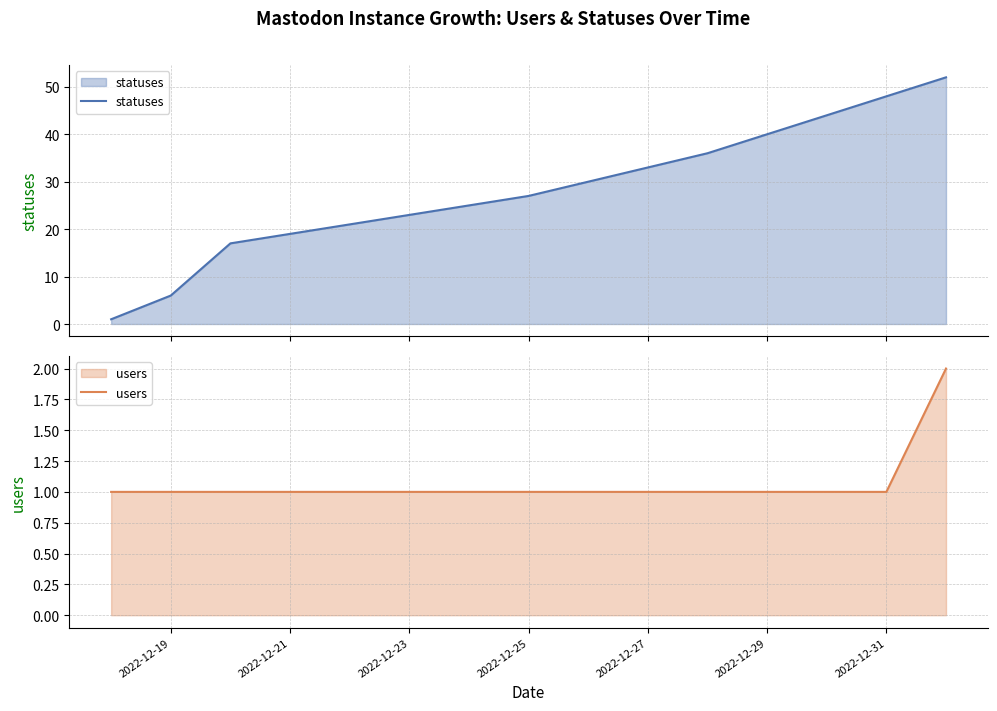

The users series shows 0 at 2022-12-23. True or false?

False